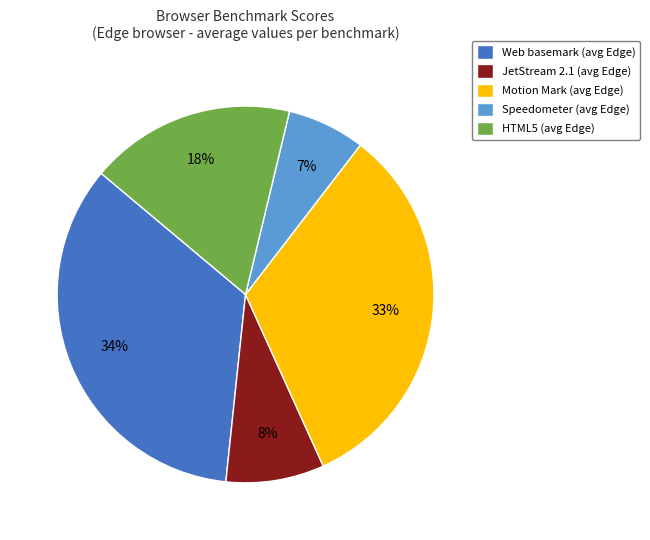

What percentage is the Speedometer slice, to the nearest percent?

7%